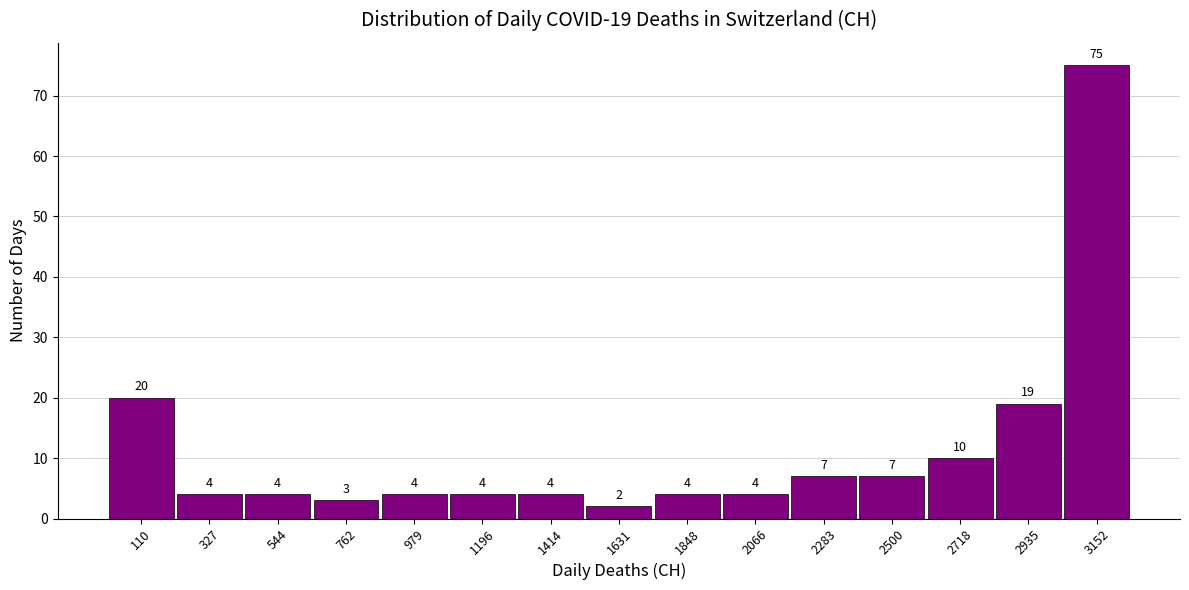

Over which range of the x-axis is the bar tallest?

3050 to 3250